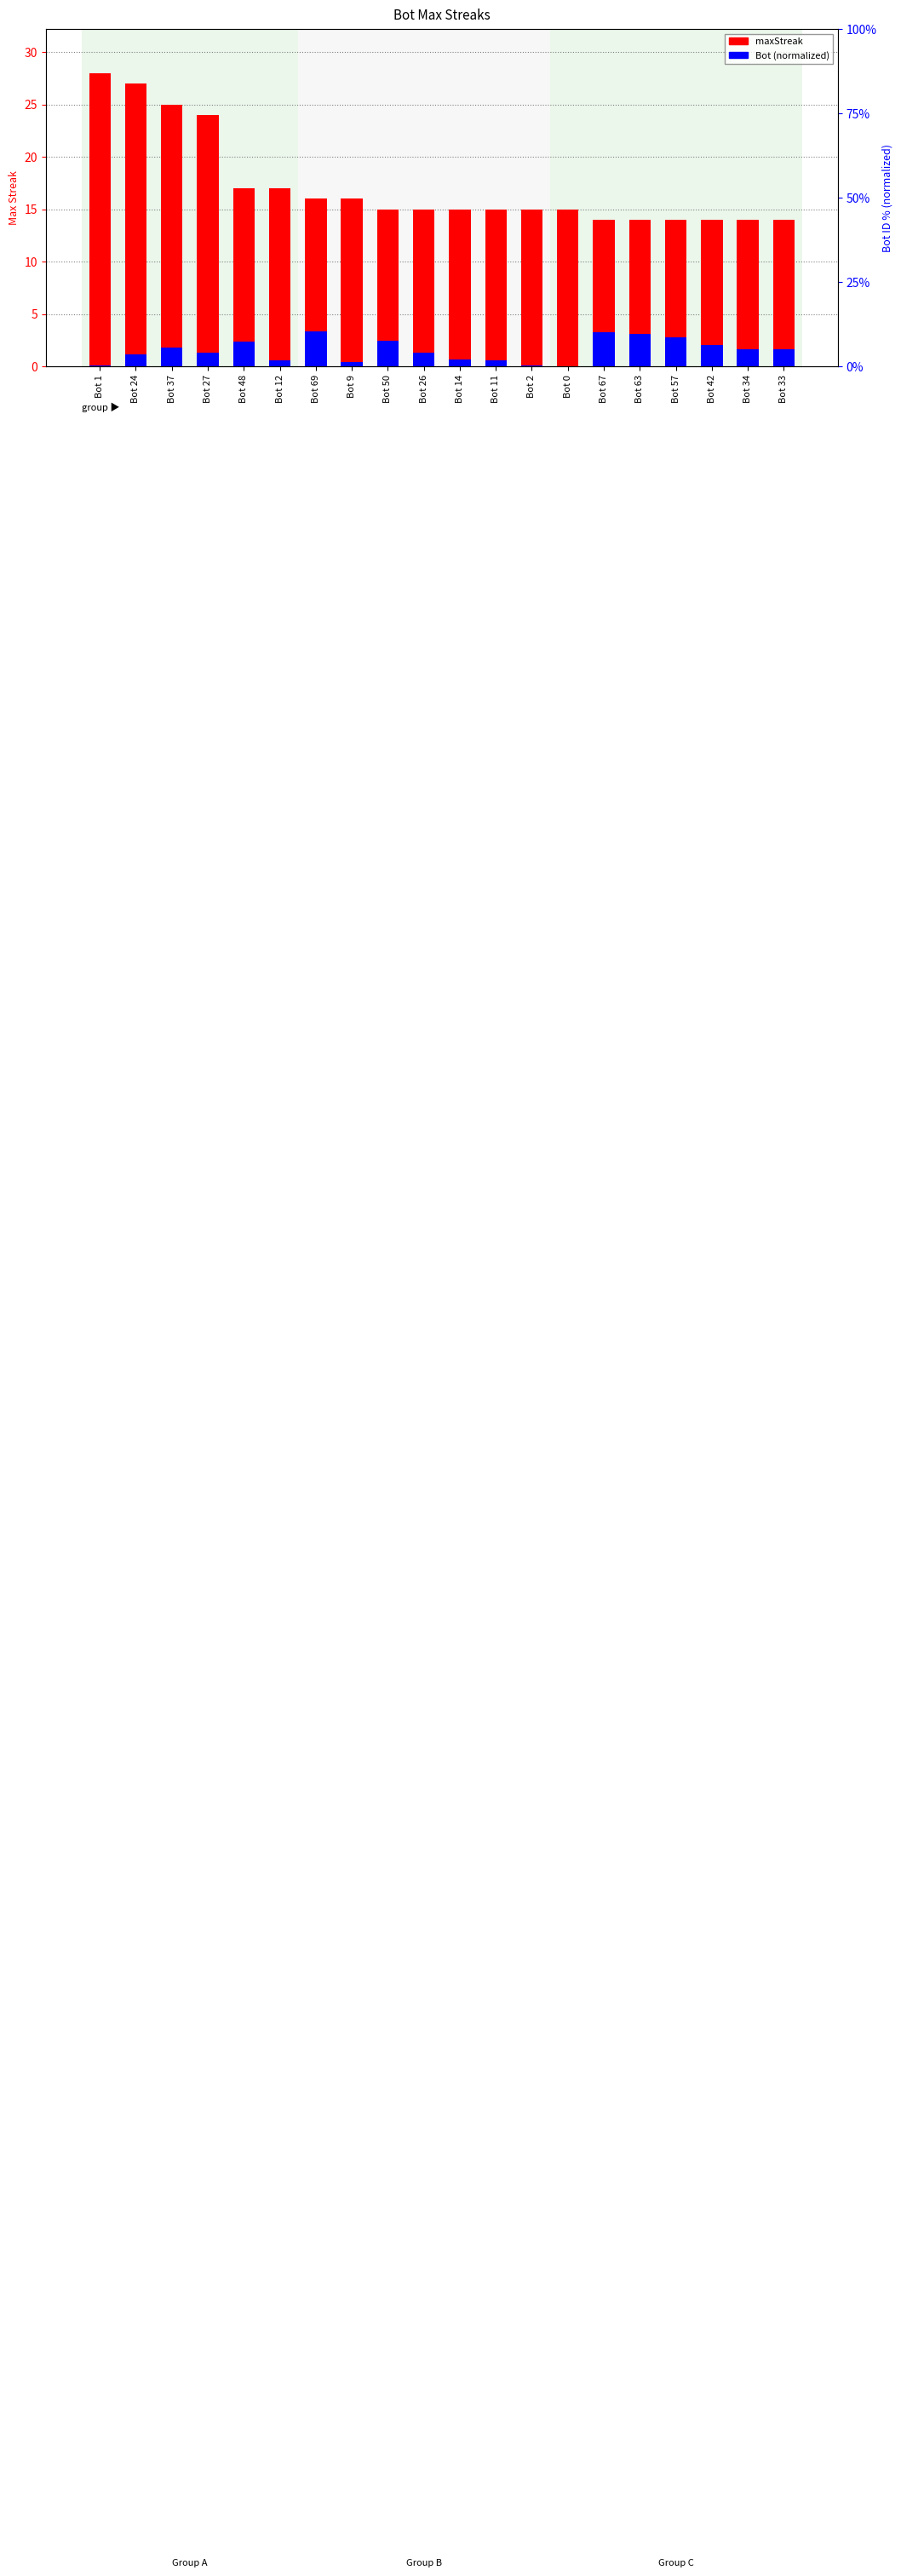

What is the sum of all maxStreak values?

344.0